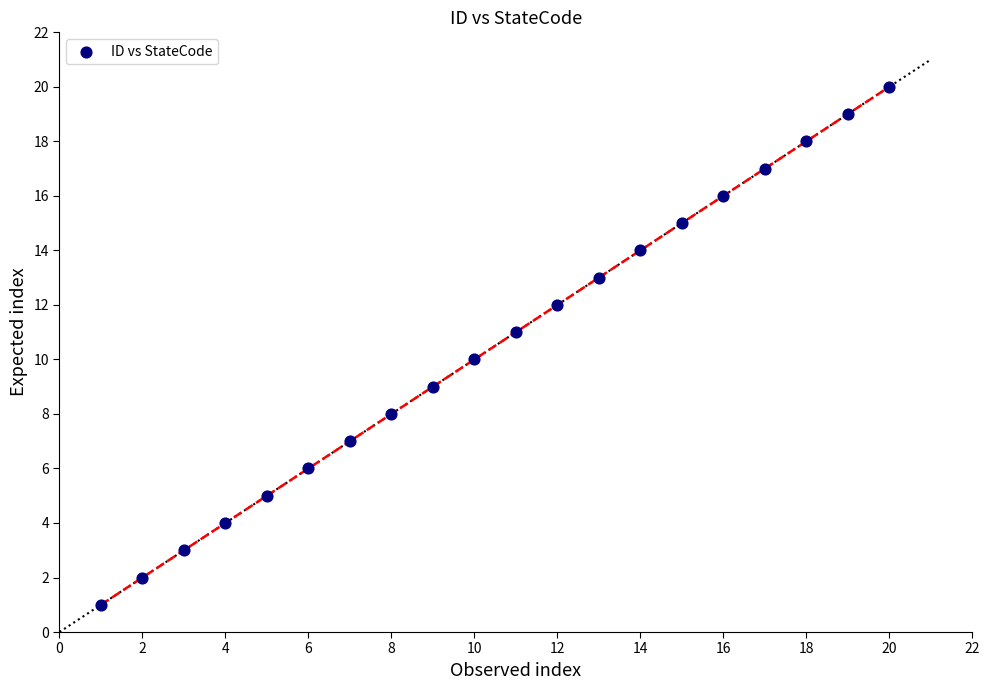

What is the range of X values (max minus min)?

19